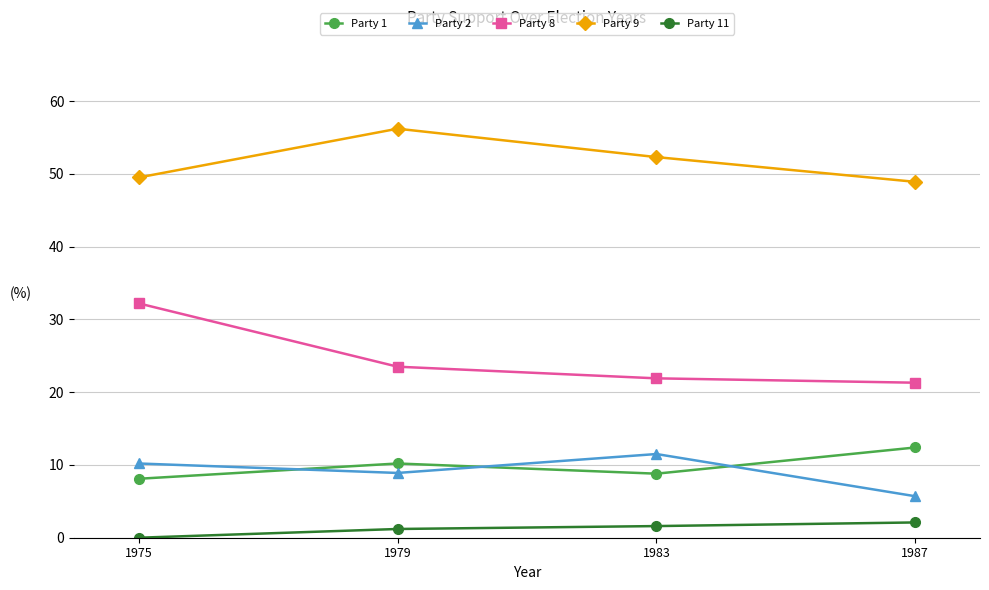

What is the sum of all Party 8 values?

98.9